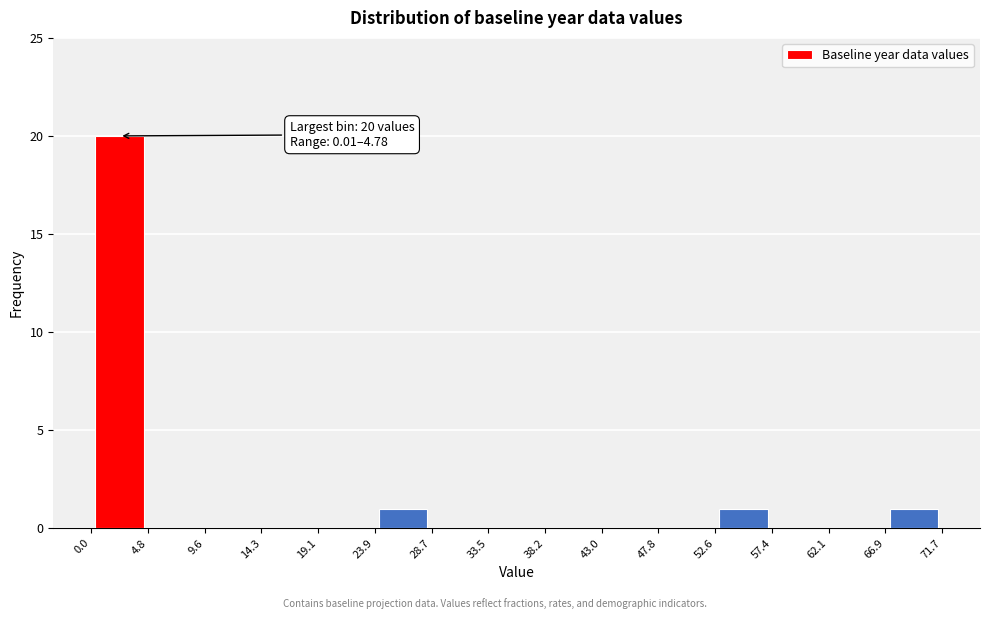

Which range on the x-axis has the tallest bar?

0.0 to 4.8